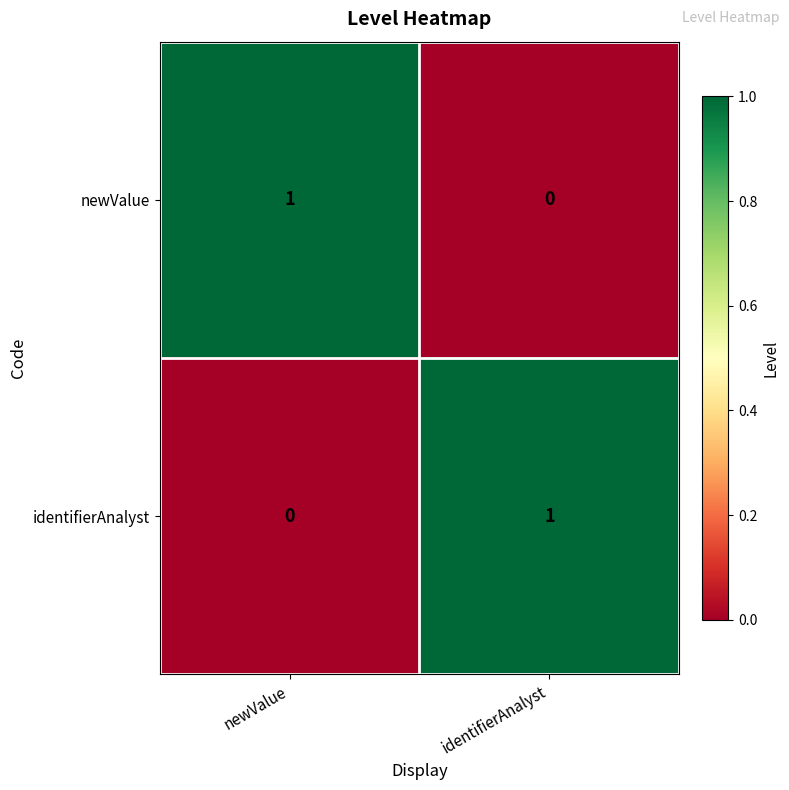

What is the difference between the highest and lowest values at newValue?

1